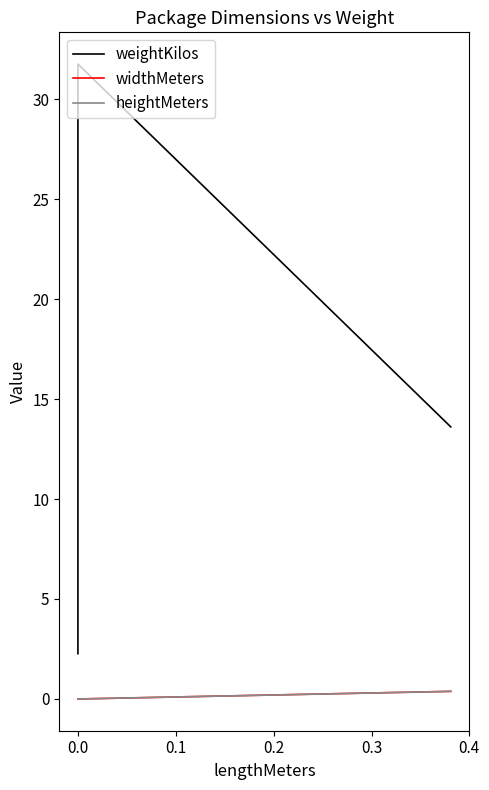

True or false: widthMeters has a value of 0.0 at 0.0.

True